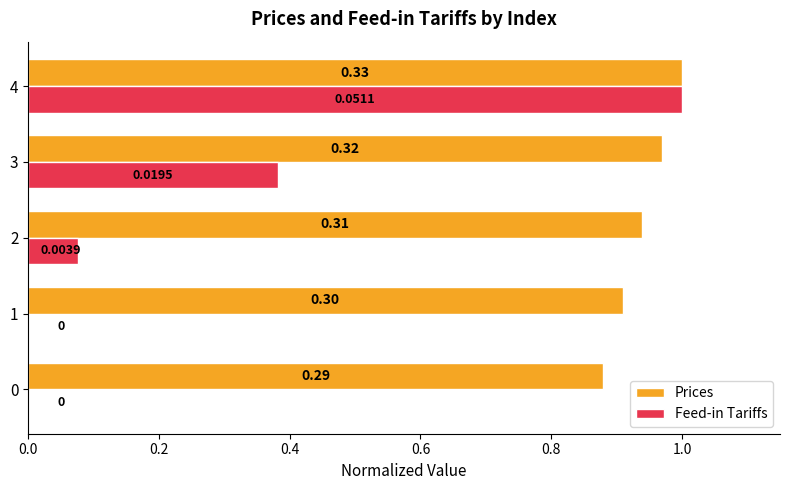

At which category is the sum across all series the highest?

4